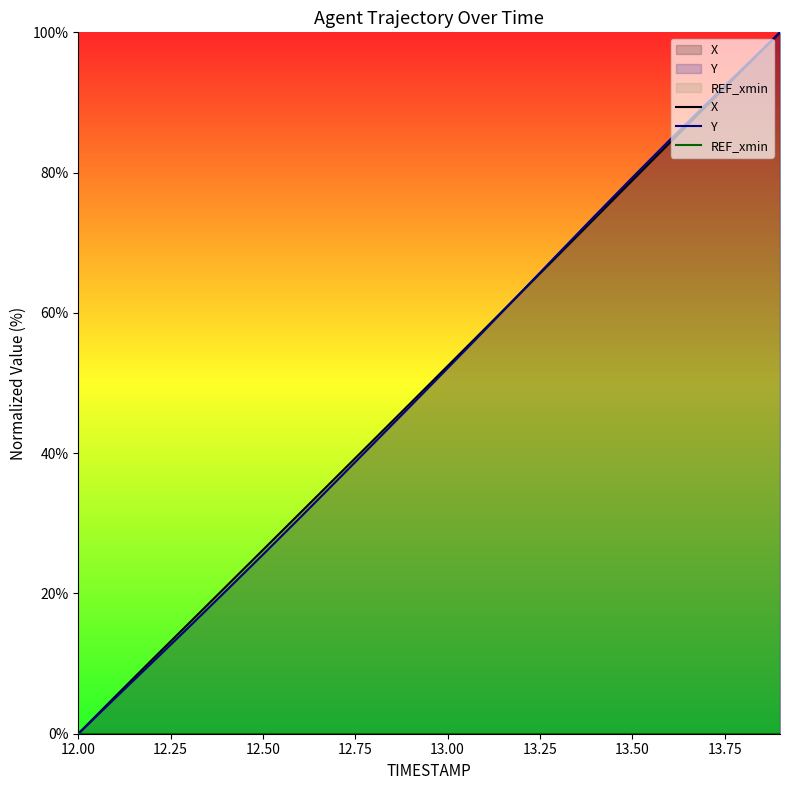

What is the greatest value displayed?

100.0